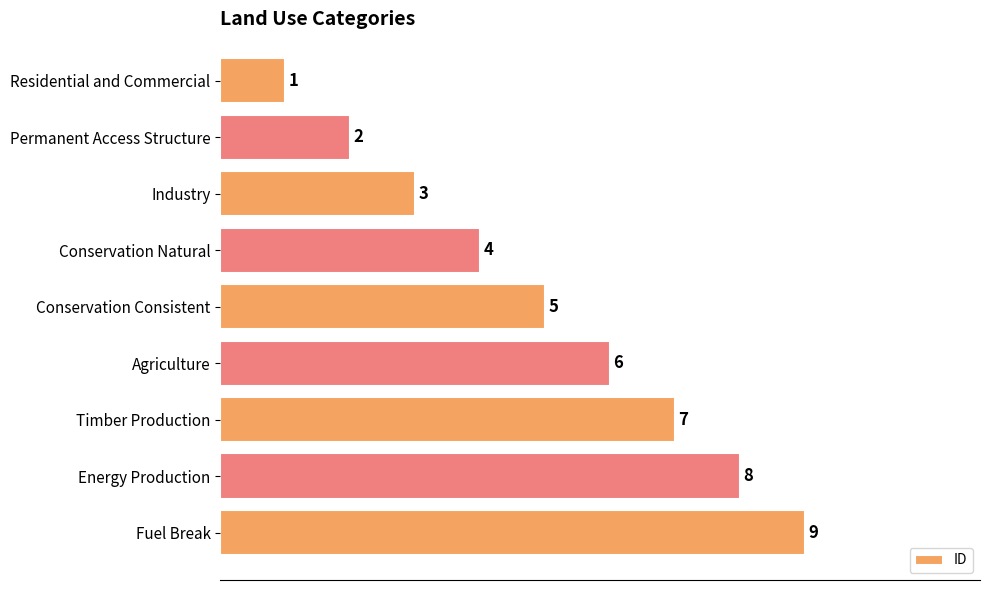

The value at Energy Production is 13. True or false?

False